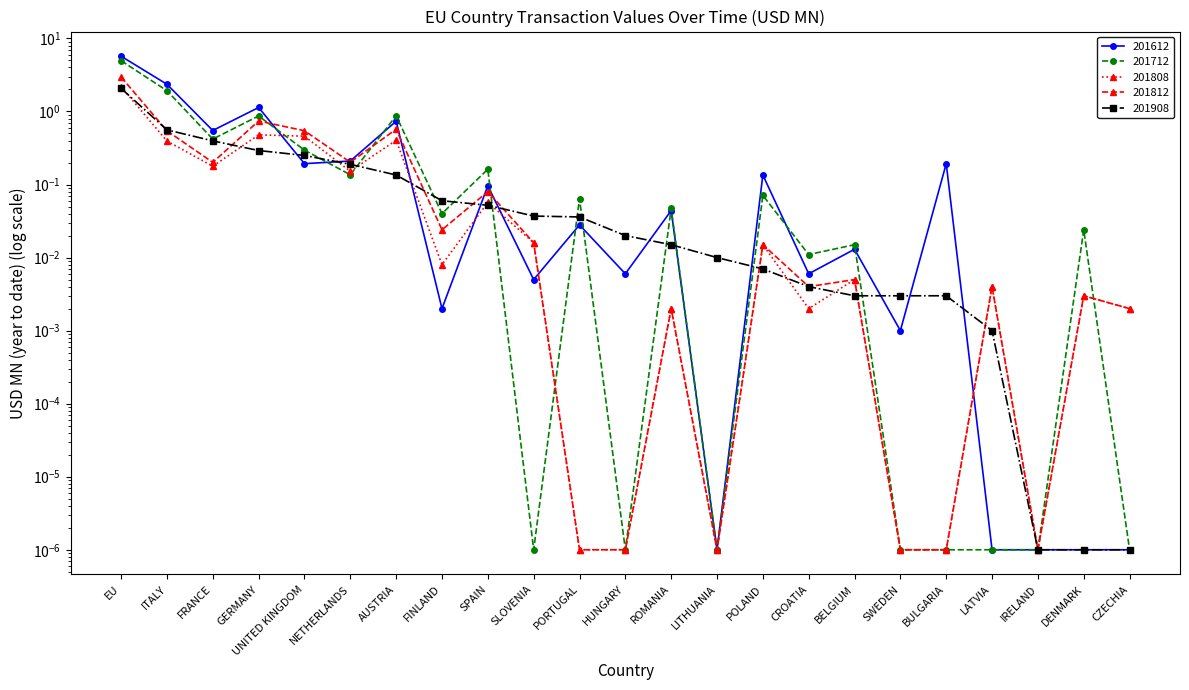

Which series ends up on top after the final intersection of 201908 and 201712?

201908